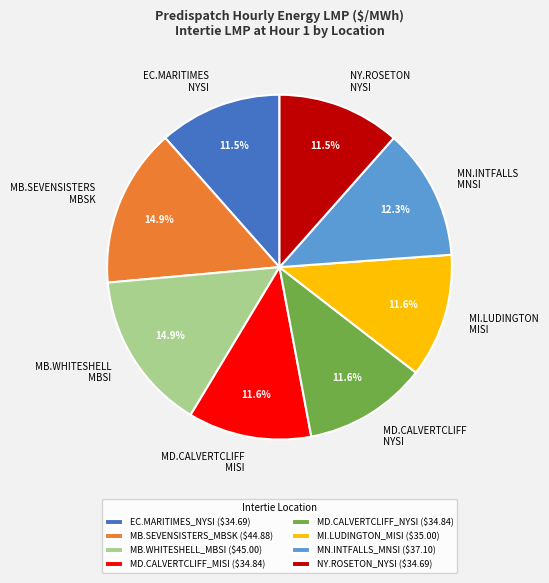

To the nearest percent, what is the difference between the largest and smallest slice percentages?

3%